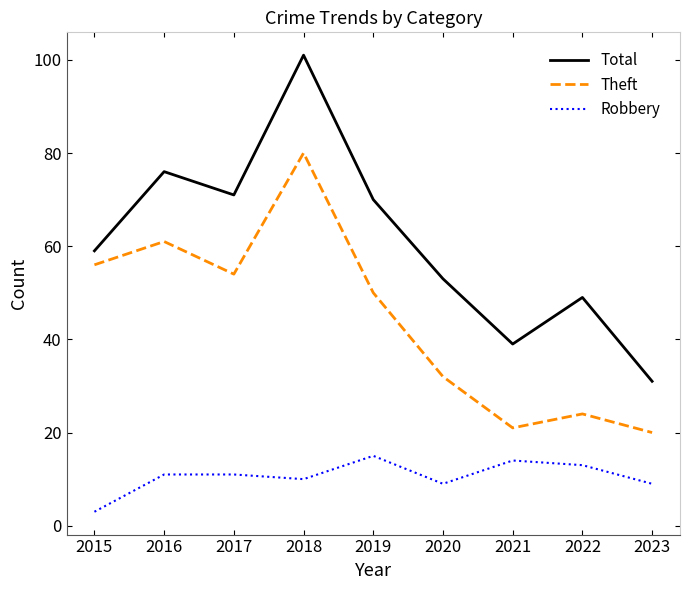

Is the value of Total at 2022 greater than the value of Robbery at 2017?

Yes